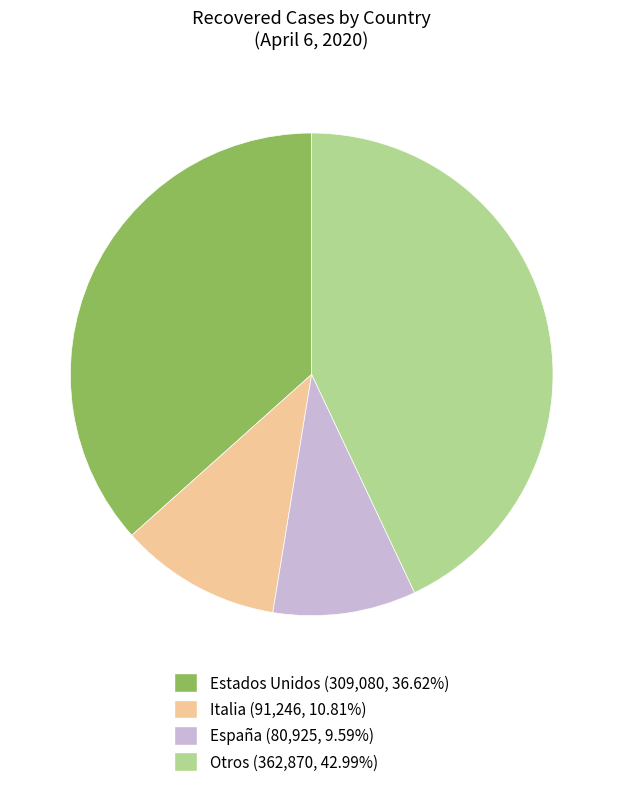

Count the number of slices in the pie.

4